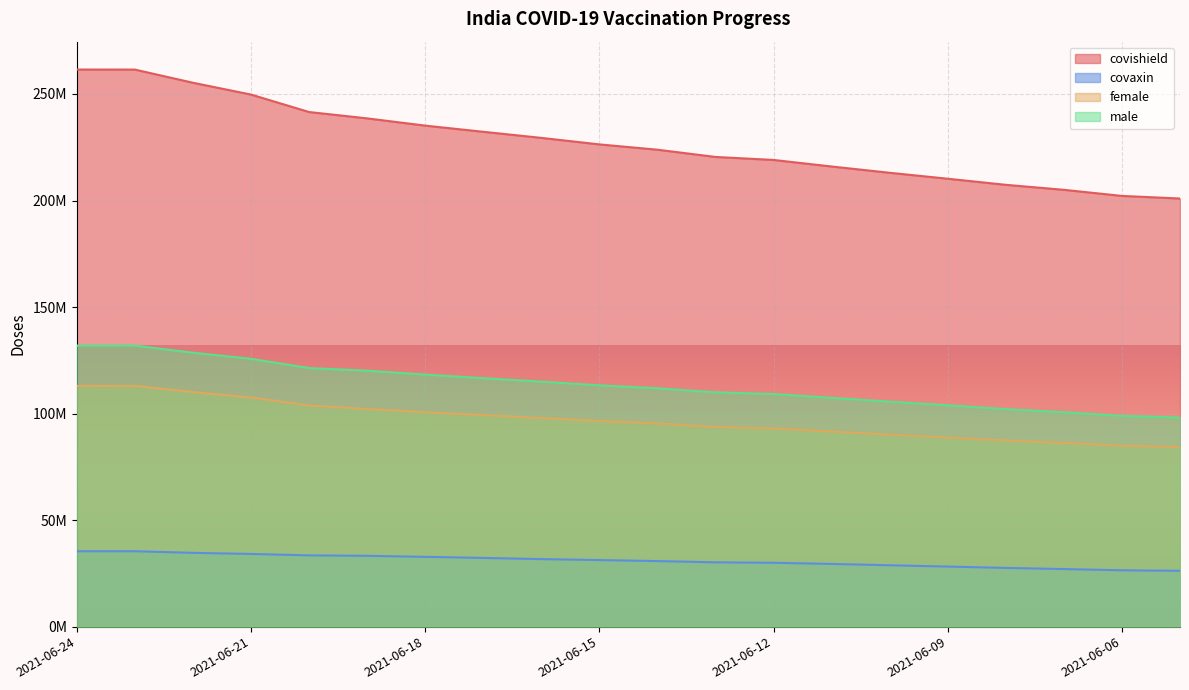

Reading left to right, what are all the values shown in this chart?

covishield: 261474207	261448717	255272448	249725103	241530408	238552905	235151645	232253523	229393676	226329536	223847280	220445754	219032482	215962153	213010415	210223401	207362449	205014564	202156935	200932620
covaxin: 35395210	35392947	34641890	34123378	33448885	33243363	32765846	32252129	31695663	31248316	30779165	30185294	29975845	29426682	28814428	28196184	27571289	27031124	26450908	26213604
female: 112993259	112980429	110074369	107542051	103804672	102137801	100624989	99275854	97929255	96513504	95369557	93690273	92997290	91557487	90106724	88748112	87370490	86246094	84886553	84277549
male: 131932616	131919150	128567271	125704054	121366817	120139375	118293011	116630688	114978703	113266182	111868784	109979462	109174763	107385721	105607170	103888483	102100803	100656406	98907905	98143570